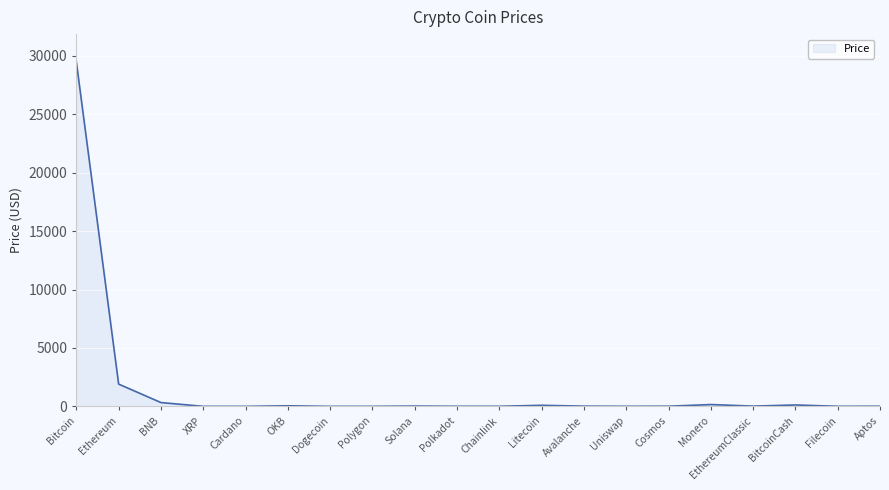

Which label corresponds to the largest value in the chart?

Bitcoin